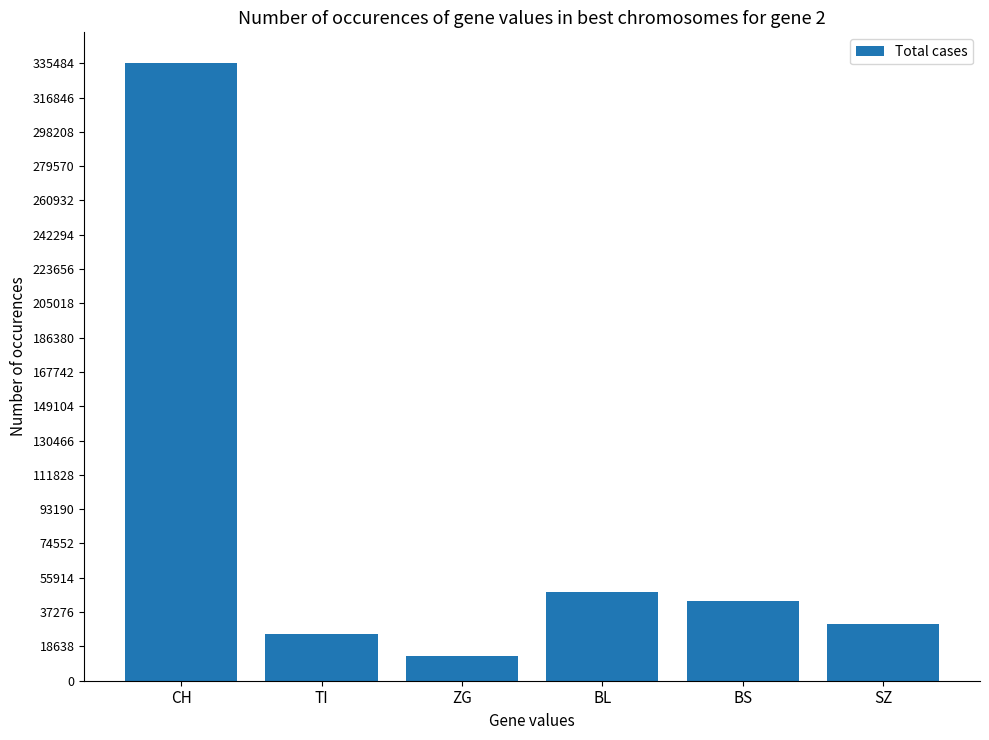

What is the minimum value shown in the chart?

13181